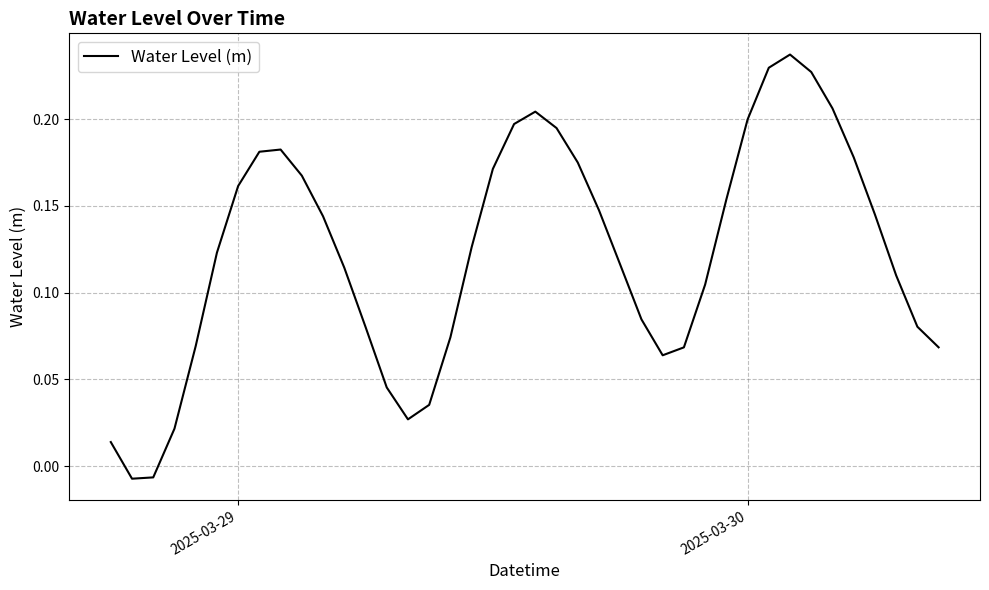

How many lines are shown in the chart?

1